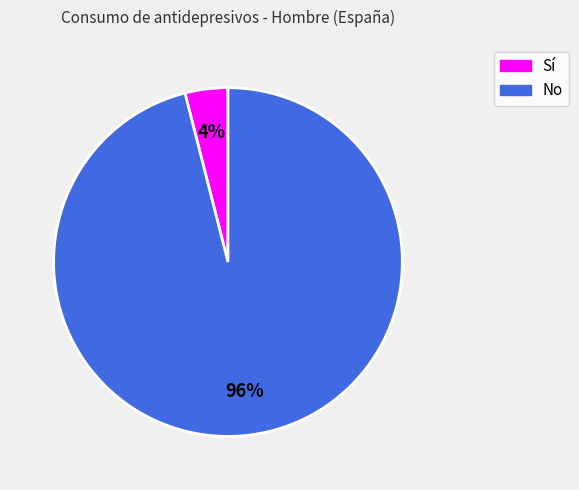

Is there any slice that represents more than half of the pie?

Yes